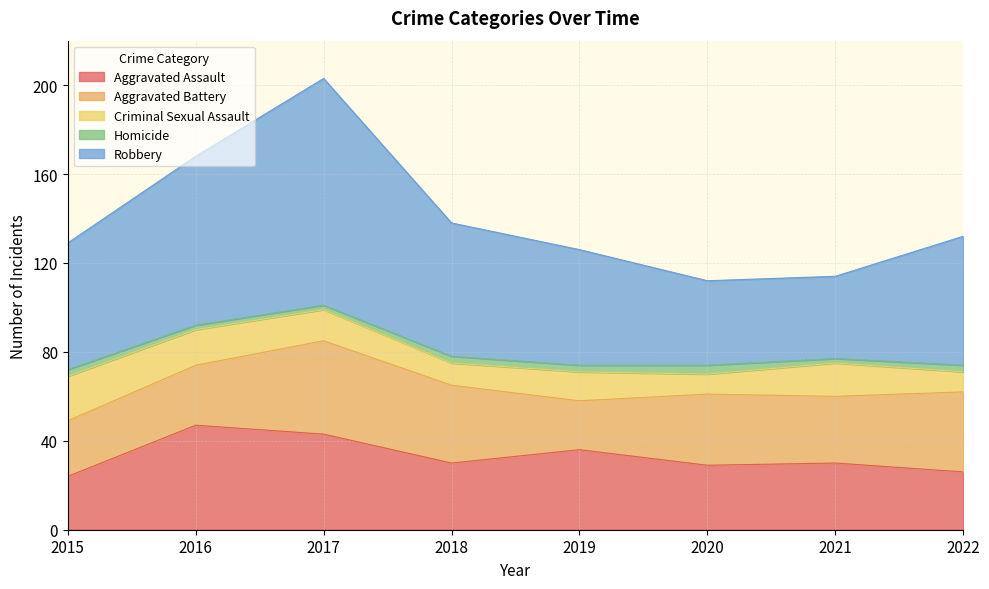

The Aggravated Assault series shows 24 at 2015. True or false?

True